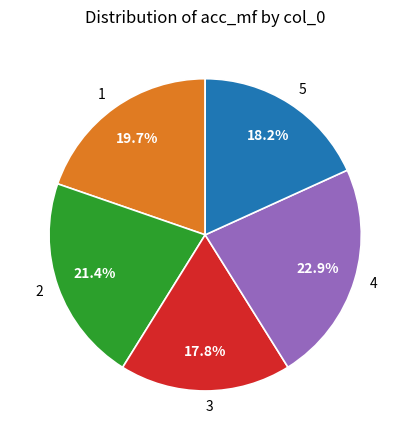

Is the sum of 4 and 5 greater than half?

No